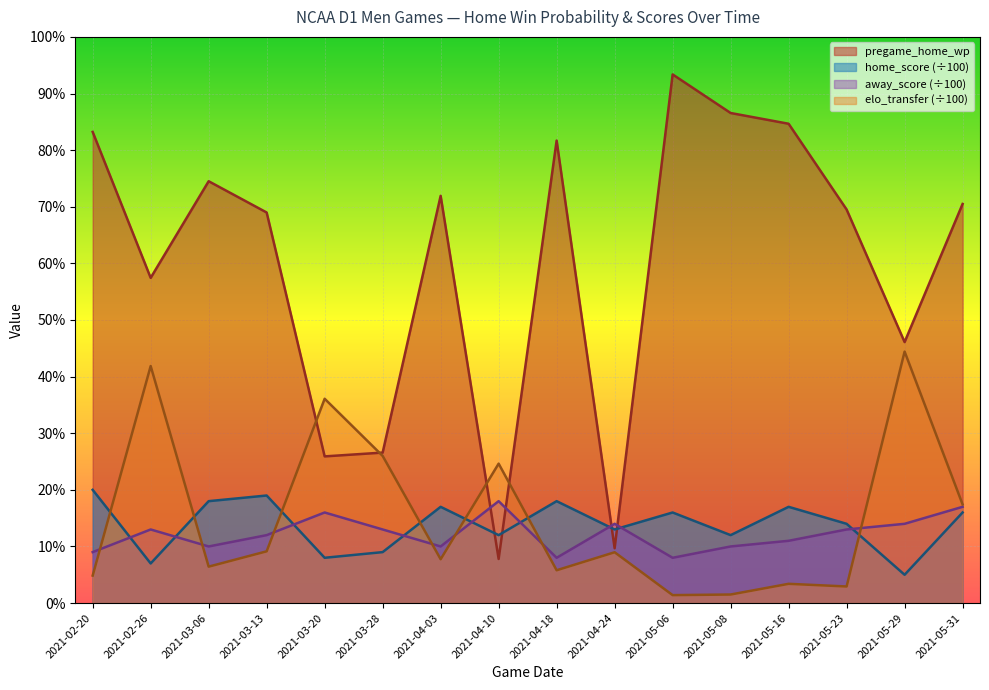

The pregame_home_wp series shows 0.7 at 2021-03-06. True or false?

True